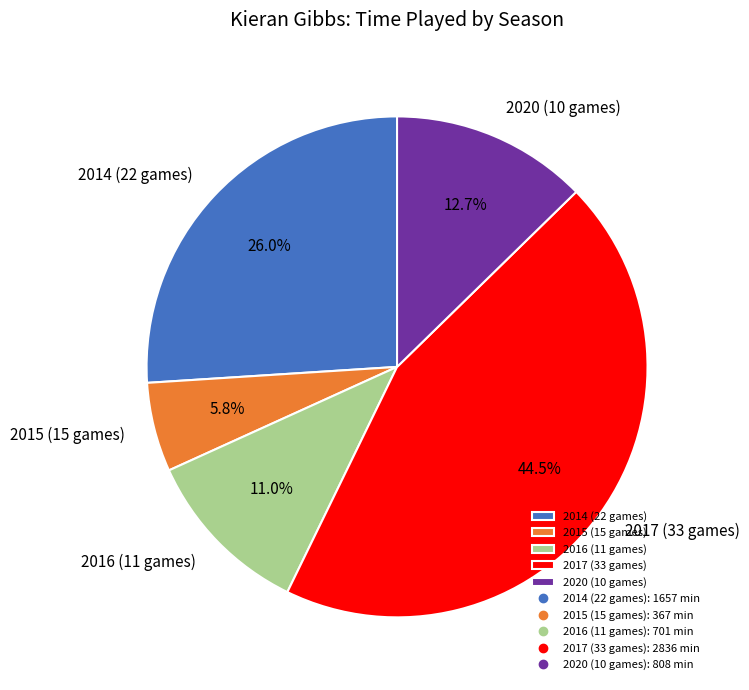

How many slices are in this pie chart?

5